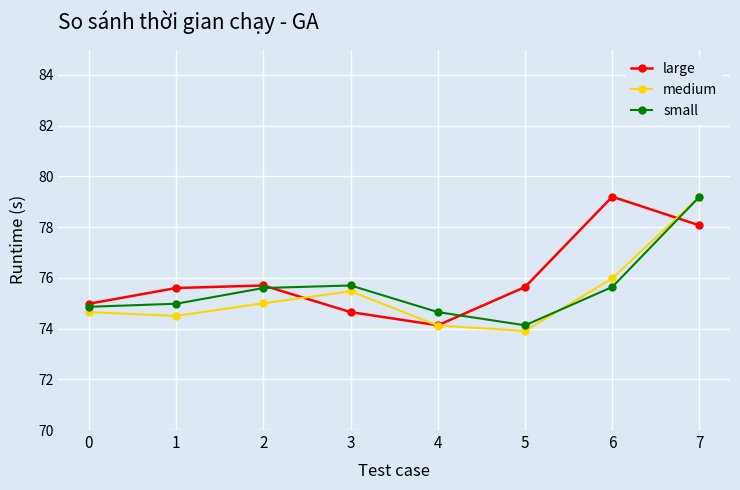

What is the value of the large point at the 6th from the left?

75.6